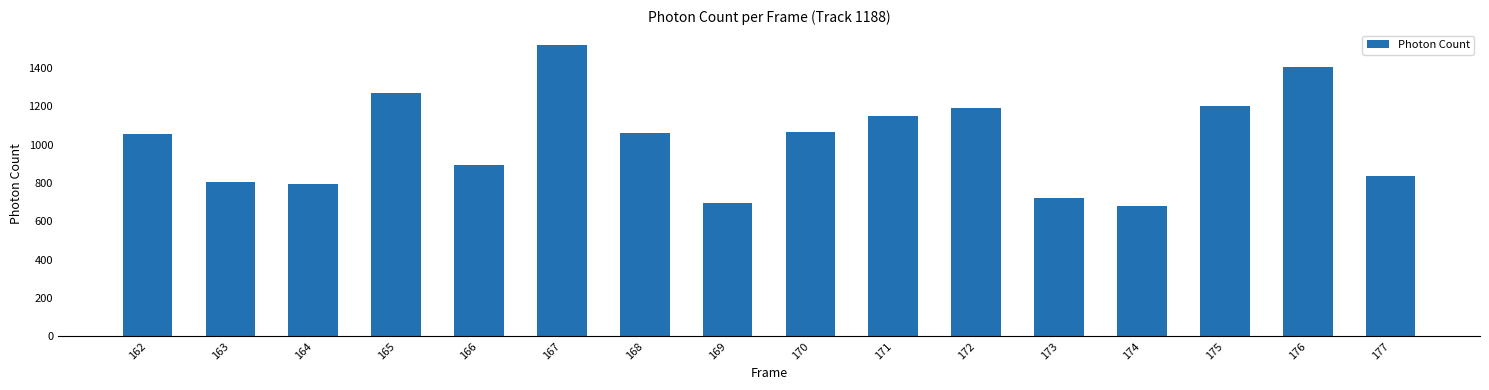

Which category has the lowest value across all series?

174